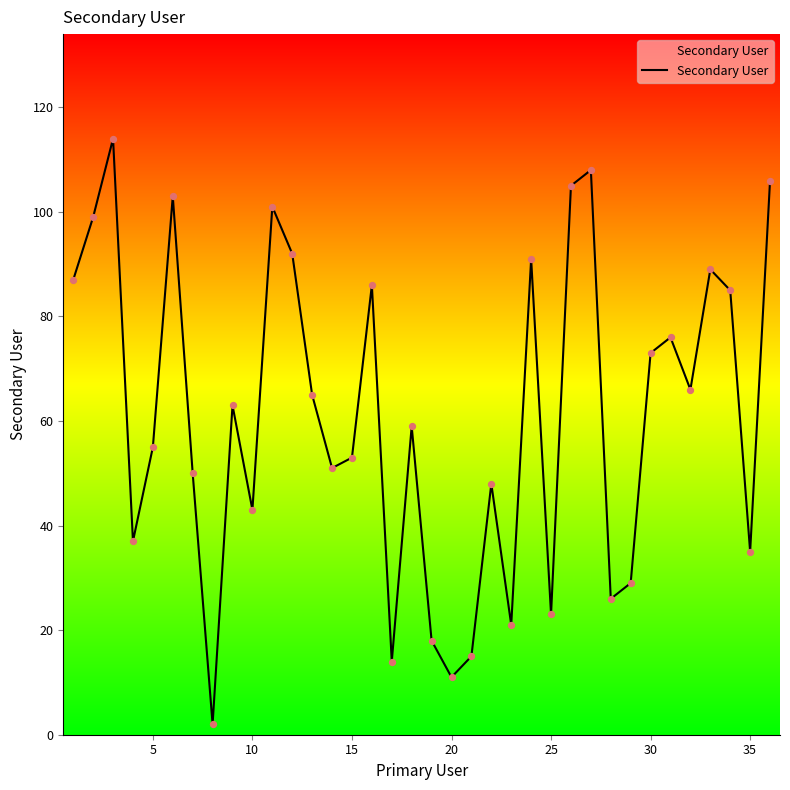

What is the greatest value displayed?

114